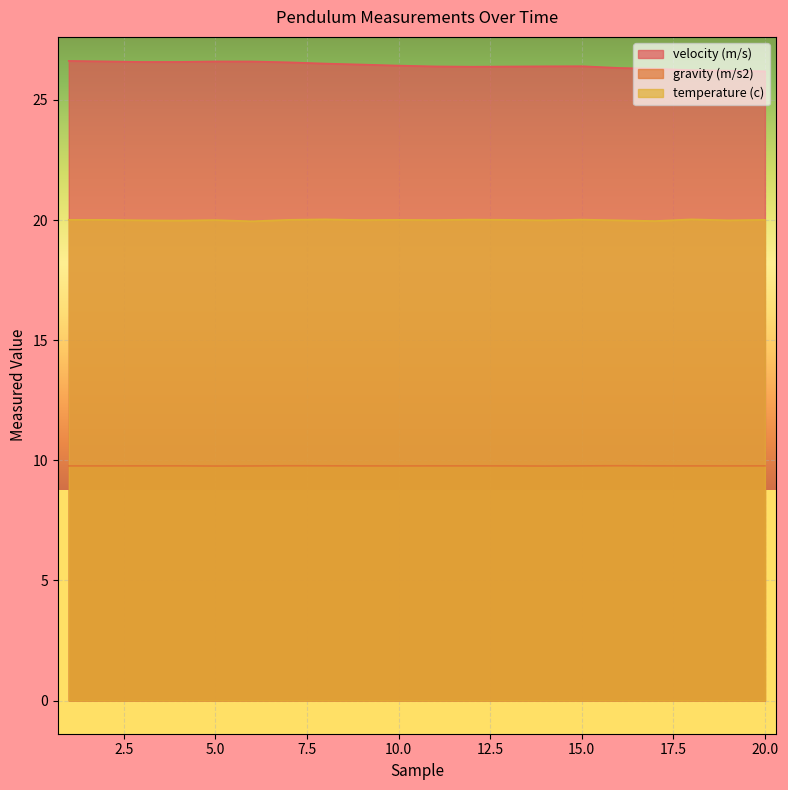

Read the temperature (c) value at 1.

20.0